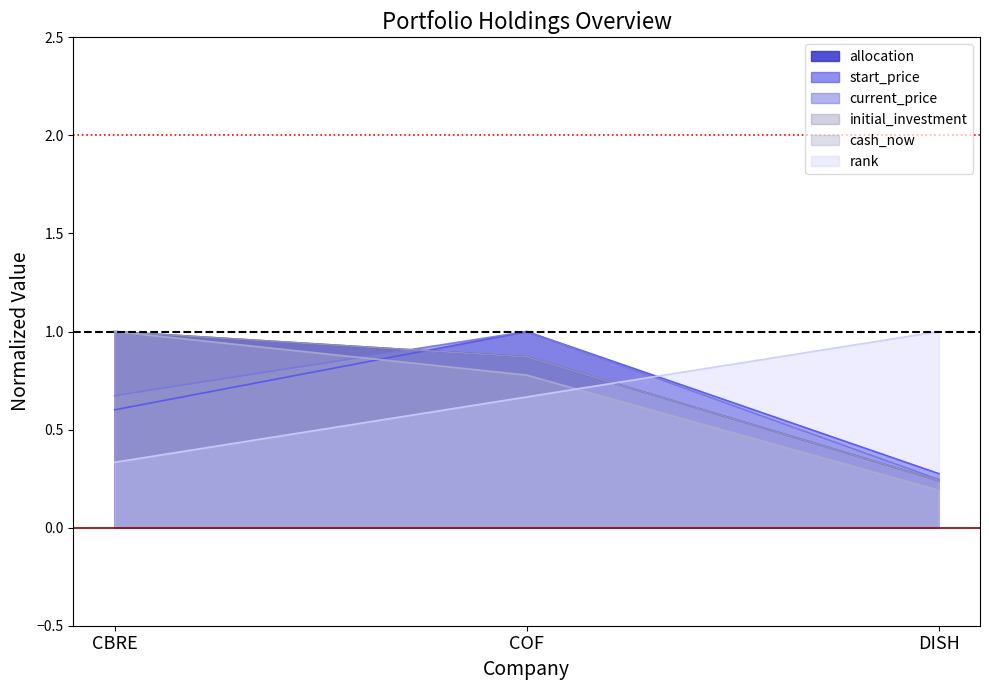

What position from the right is COF?

2